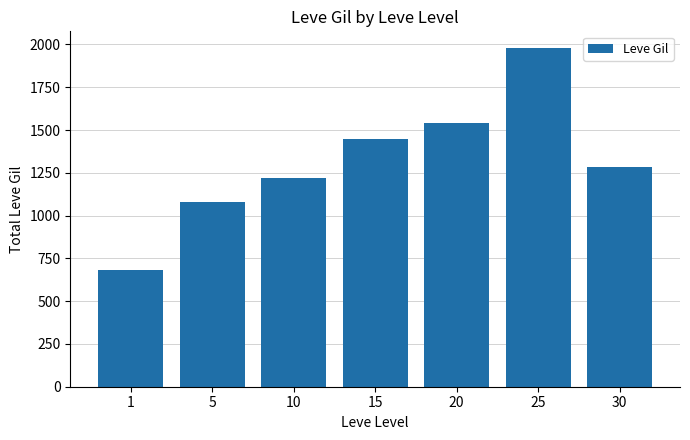

Reading left to right, list all the values displayed in this chart.

680	1080	1217	1448	1542	1978	1283